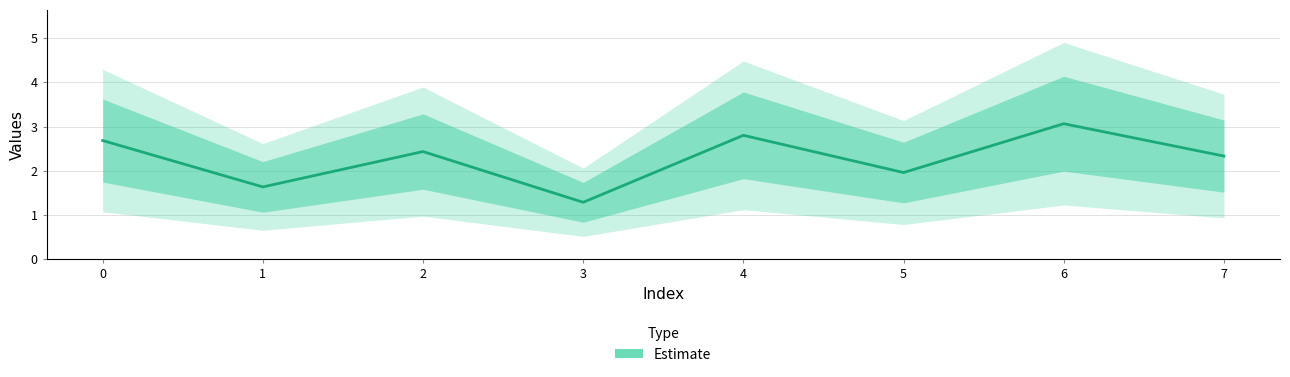

True or false: the data shows 3.4 at 5.

False